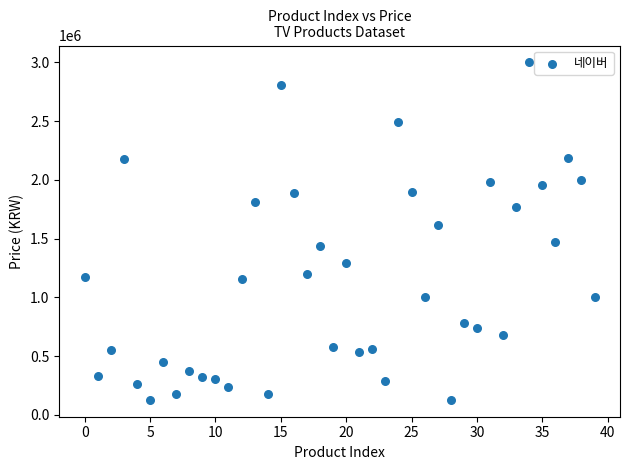

What Y value in the scatter plot is closest to 1563735?

1613530